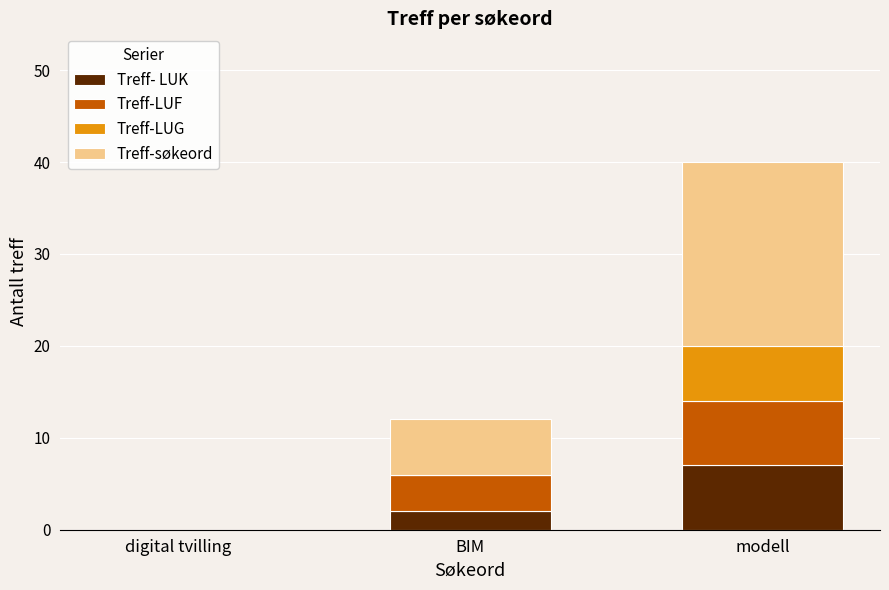

At which category is the sum across all series the highest?

modell